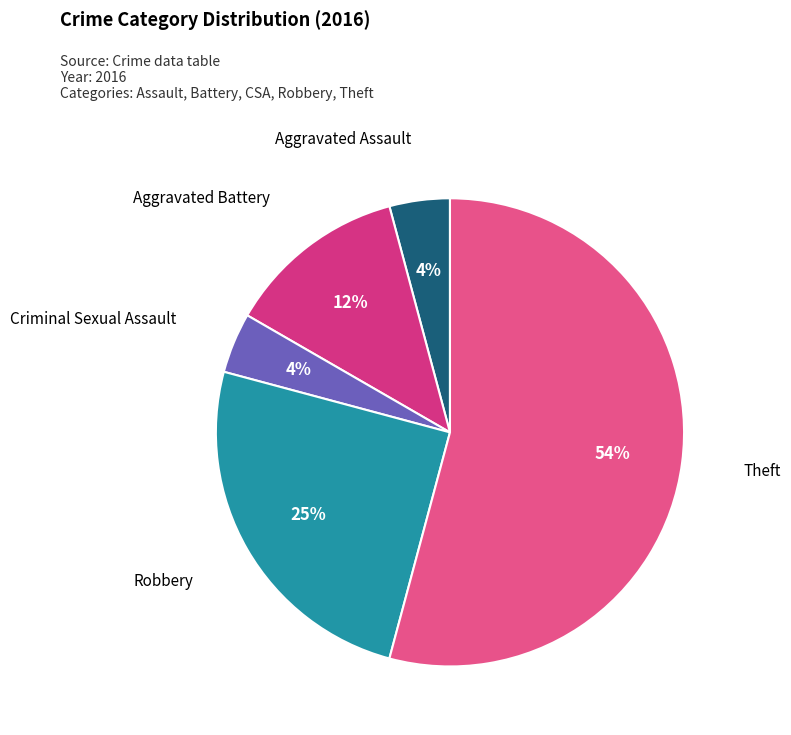

How many slices are in this pie chart?

5